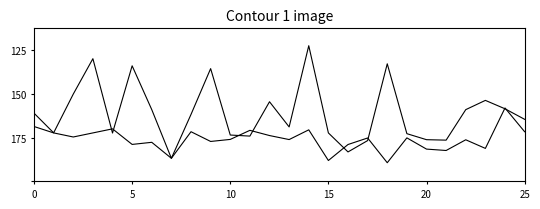

Does the chart have visible grid lines?

No